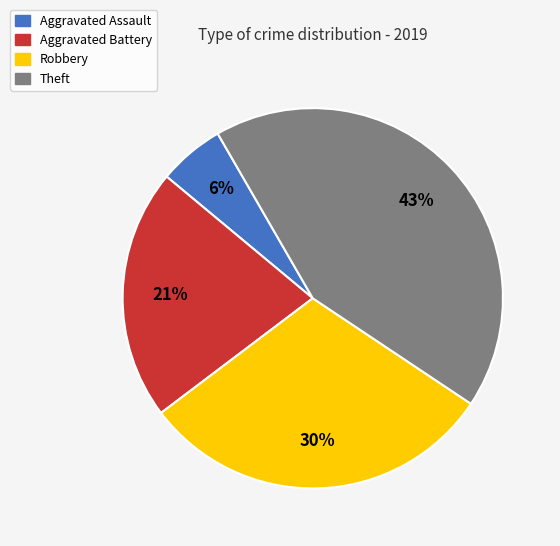

Which category has the biggest portion of the pie?

Theft